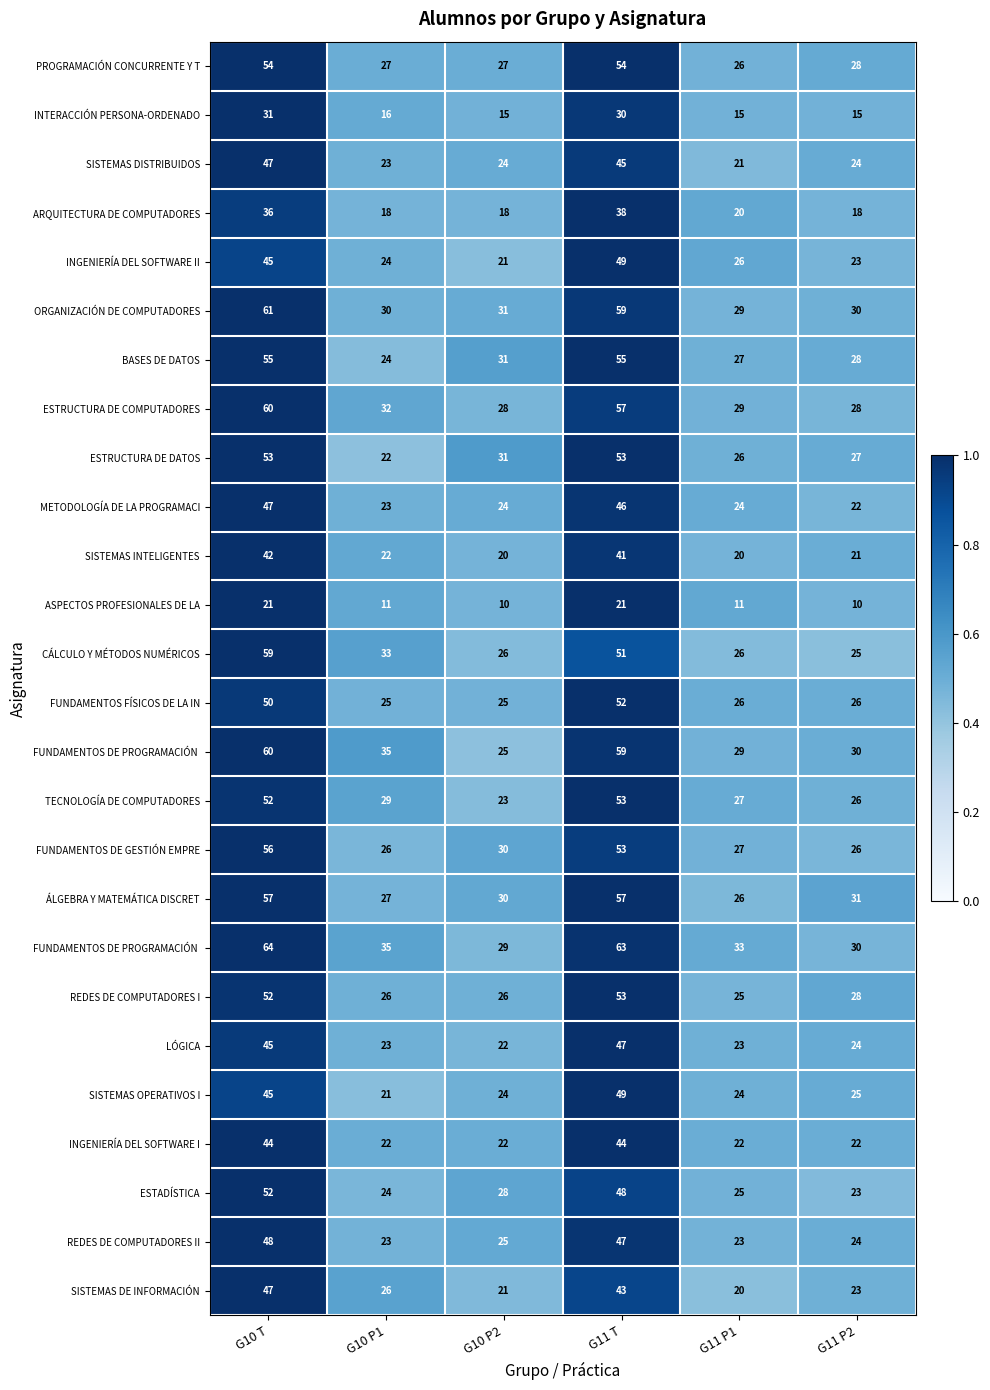

How many categories are shown in the chart?

6